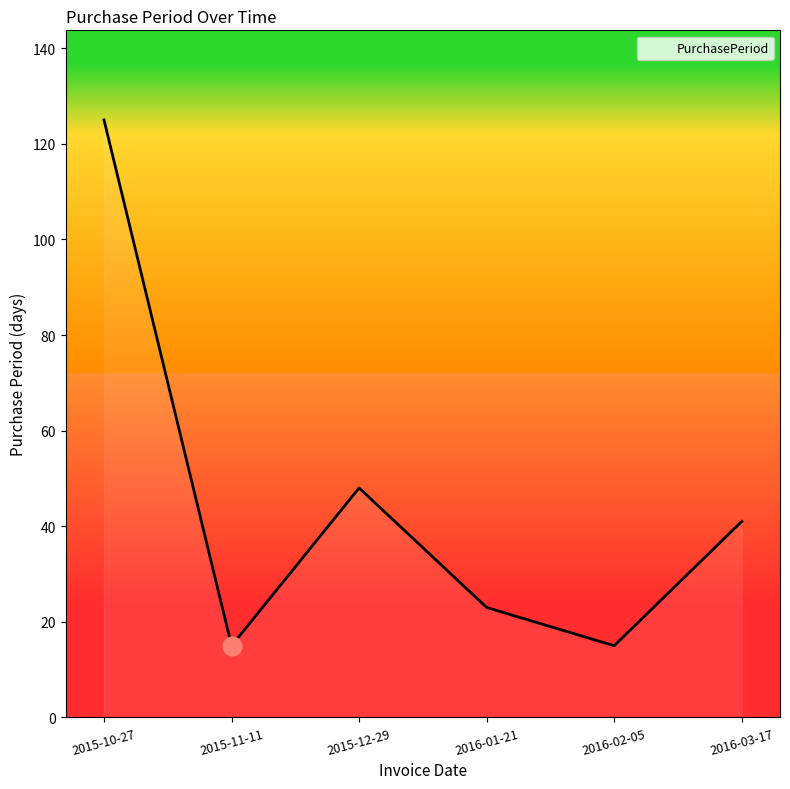

Approximately how many times larger is the value at 2016-02-05 compared to 2015-12-29?

0.3